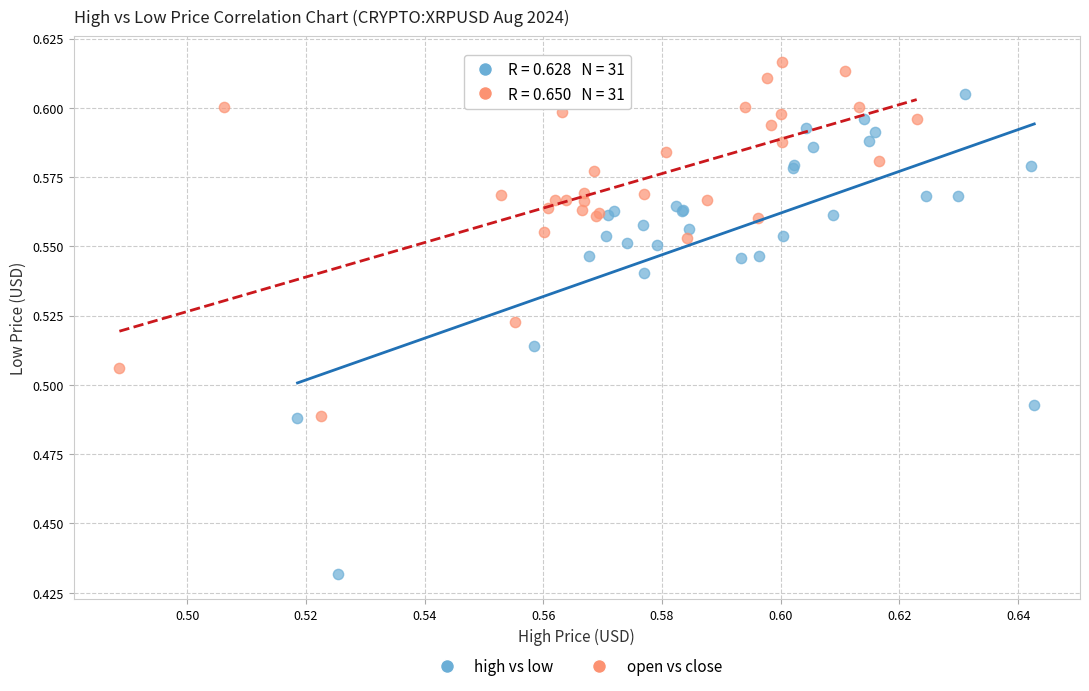

Which series has the widest spread of Y values?

high vs low